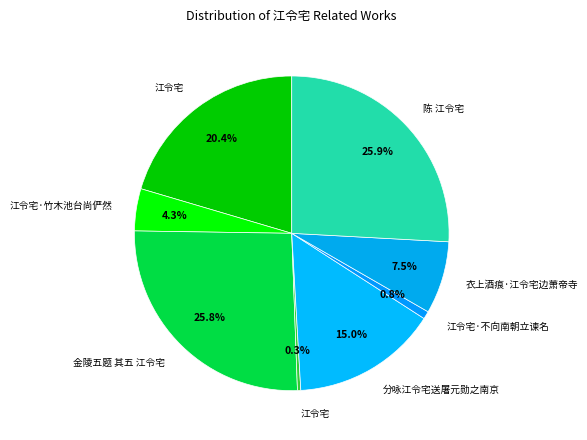

To the nearest percent, what is the difference between the largest and smallest slice percentages?

26%